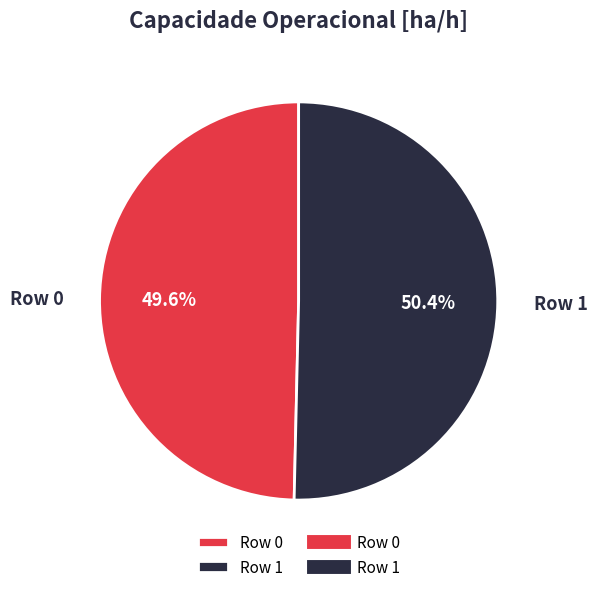

To the nearest percent, what is the difference between the Row 1 and Row 0 slice percentages?

1%